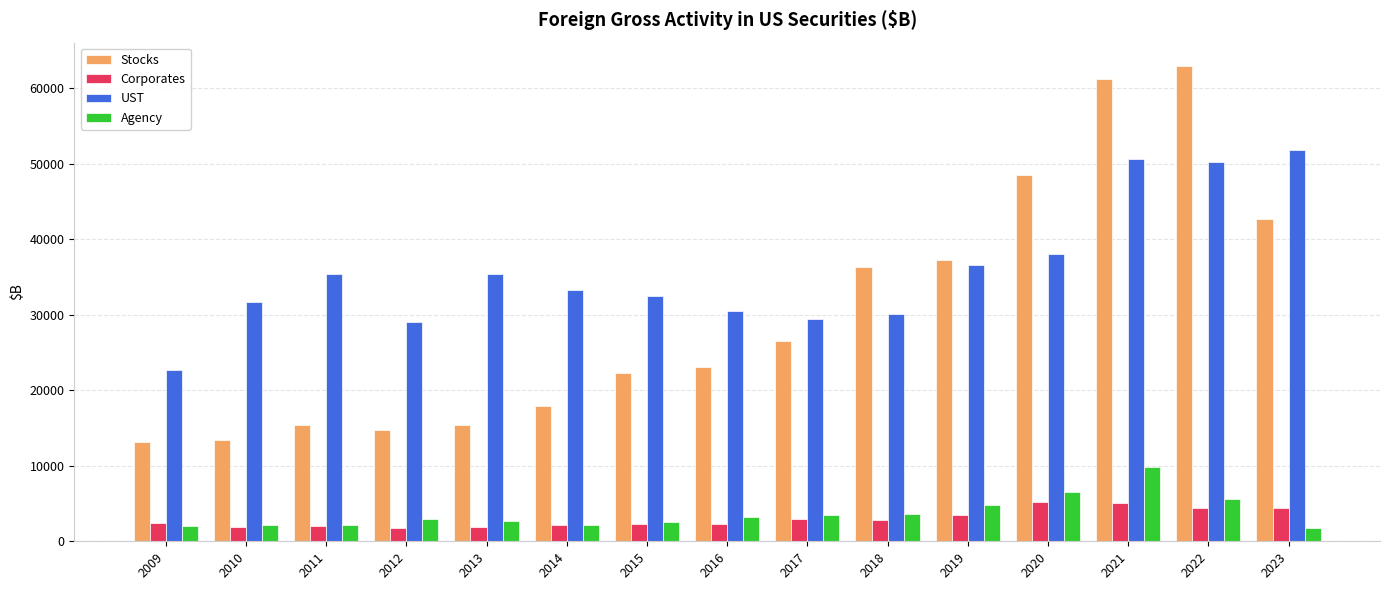

What is the difference between the maximum and minimum values in the UST series?

29158.5